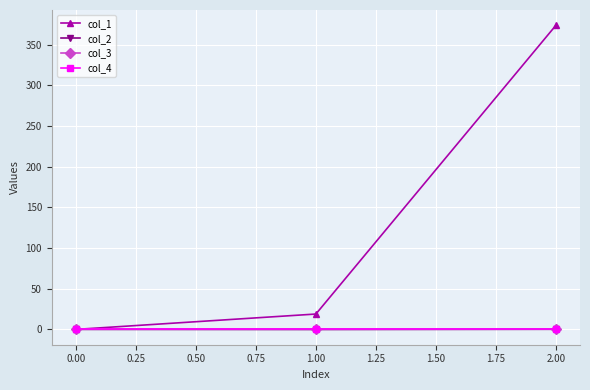

Is this an area chart (filled region under the line)?

No